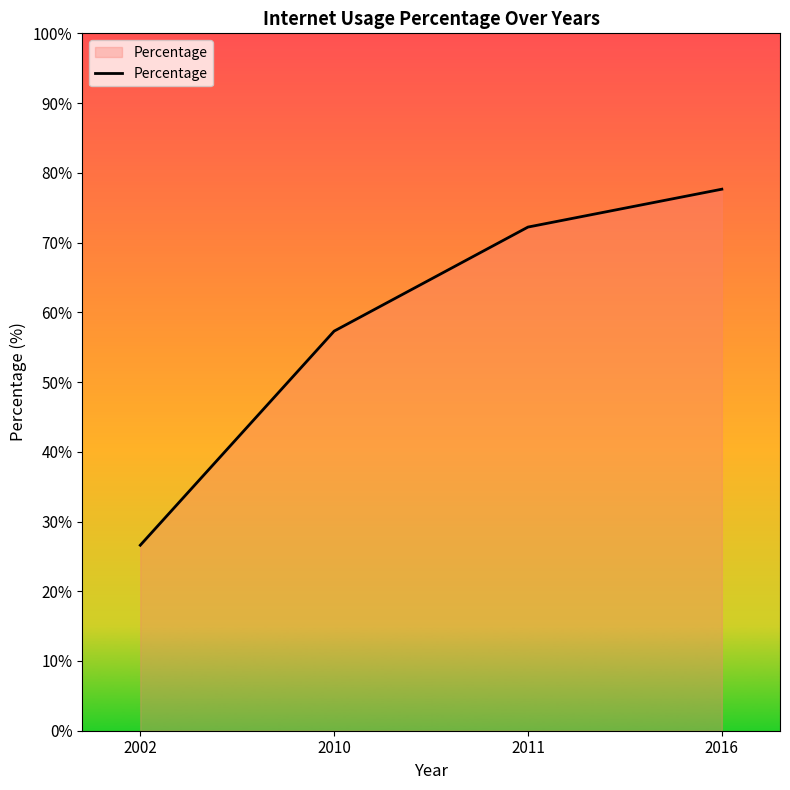

At which label is the value closest to 52?

2010